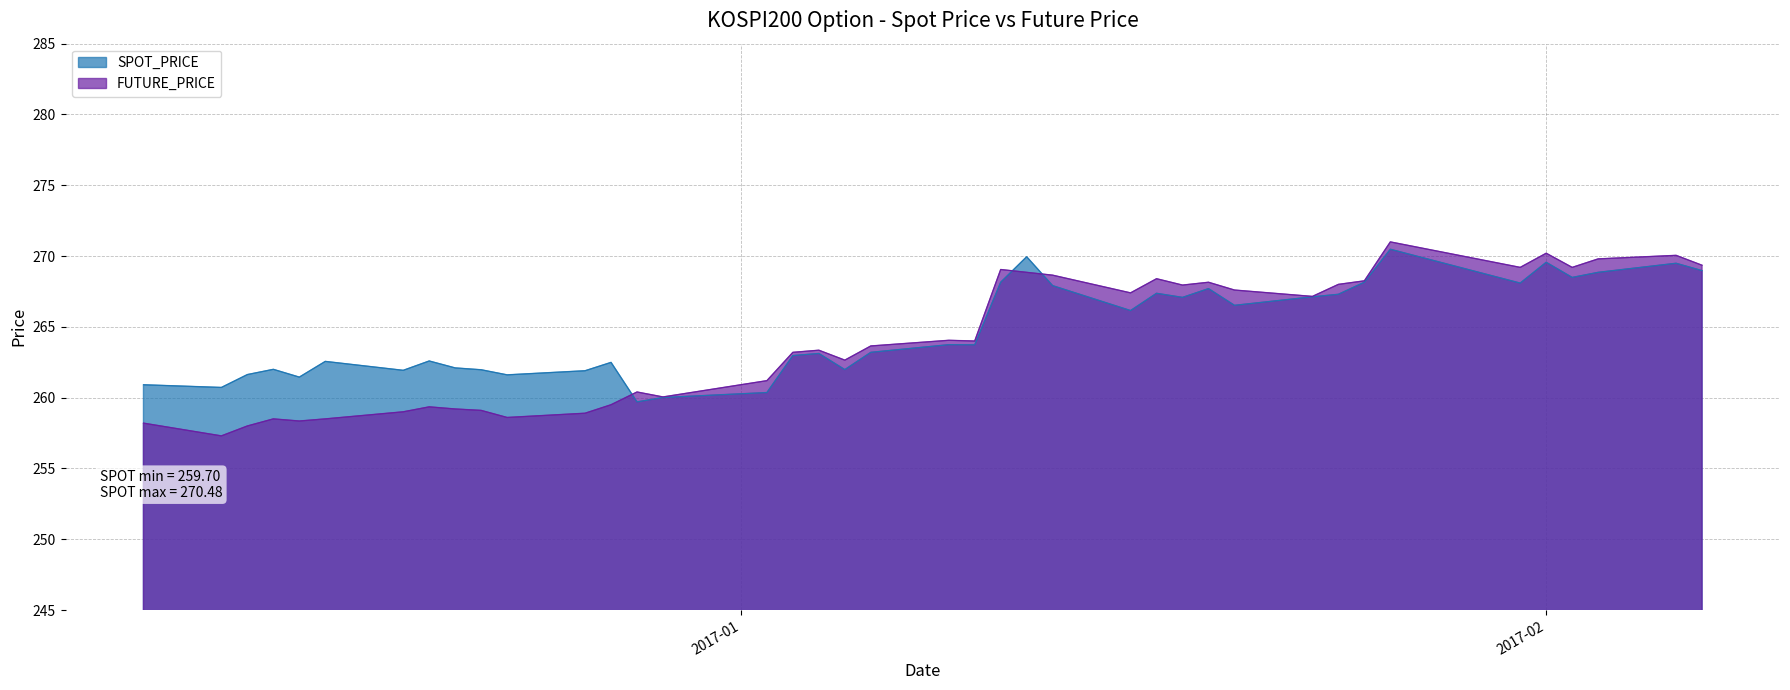

At how many categories does at least one series exceed 257?

40